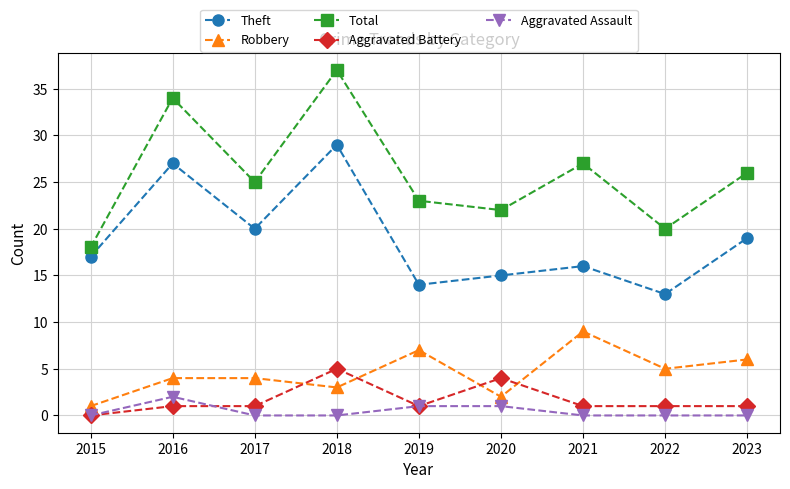

How many lines are shown in the chart?

5